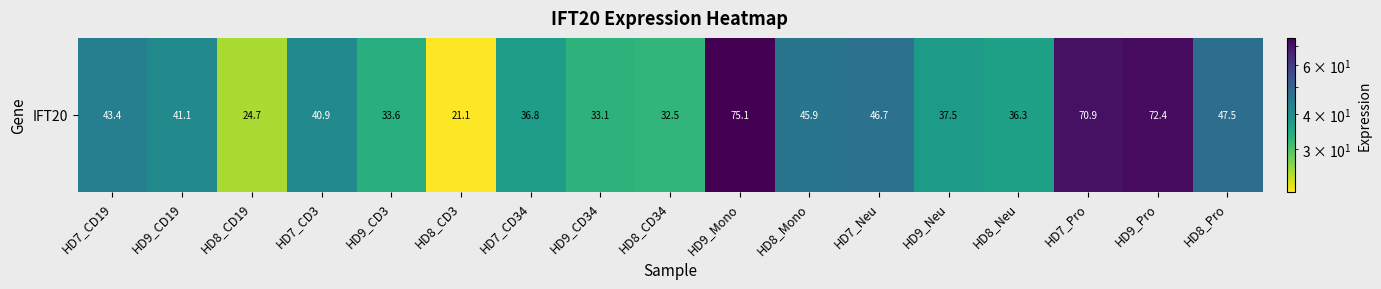

Rank the categories by value from highest to lowest.

HD9_Mono, HD9_Pro, HD7_Pro, HD8_Pro, HD7_Neu, HD8_Mono, HD7_CD19, HD9_CD19, HD7_CD3, HD9_Neu, HD7_CD34, HD8_Neu, HD9_CD3, HD9_CD34, HD8_CD34, HD8_CD19, HD8_CD3